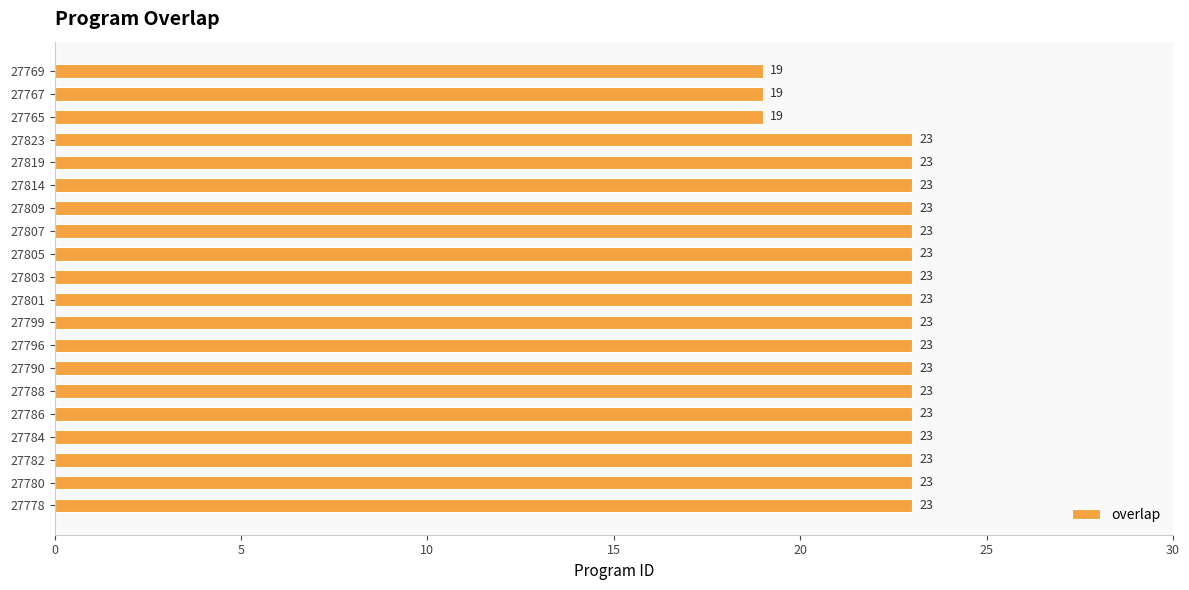

What is the sum of all values?

448